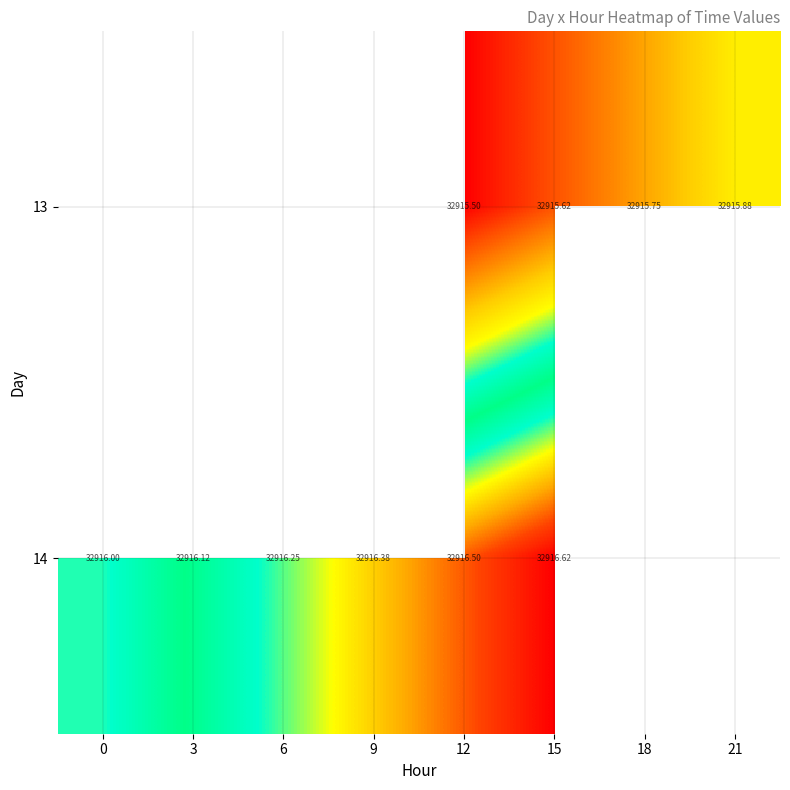

Between 9 and 15, which is larger?

15